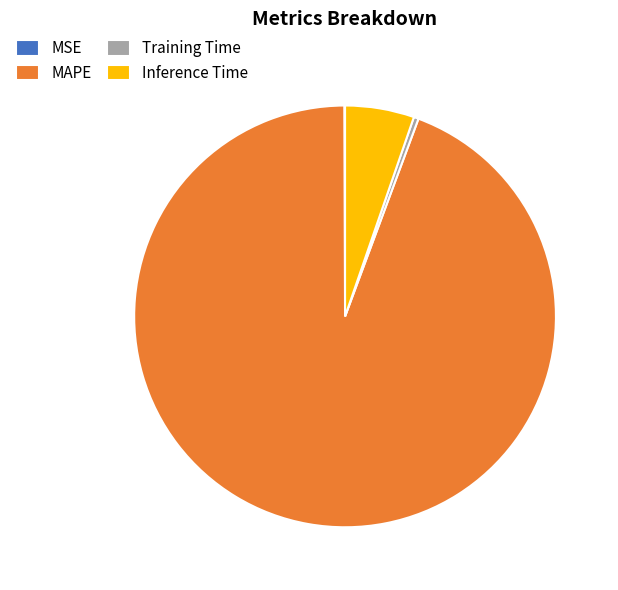

Is it true that MAPE is 94% of the pie?

True